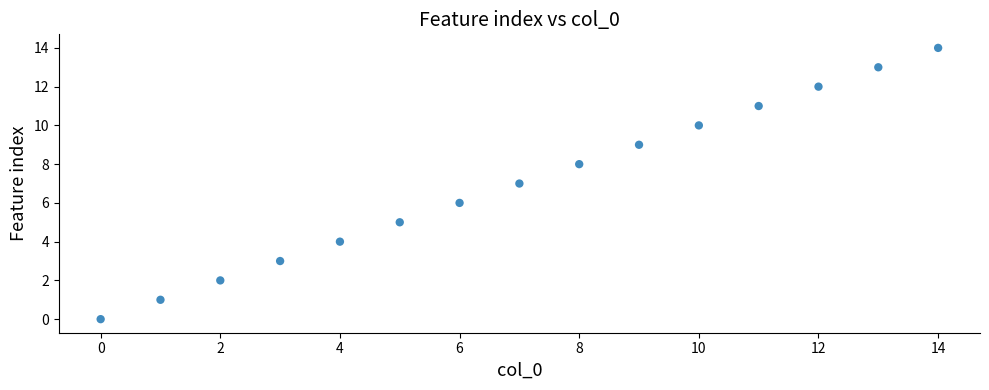

What is the range of Y values (max minus min)?

14